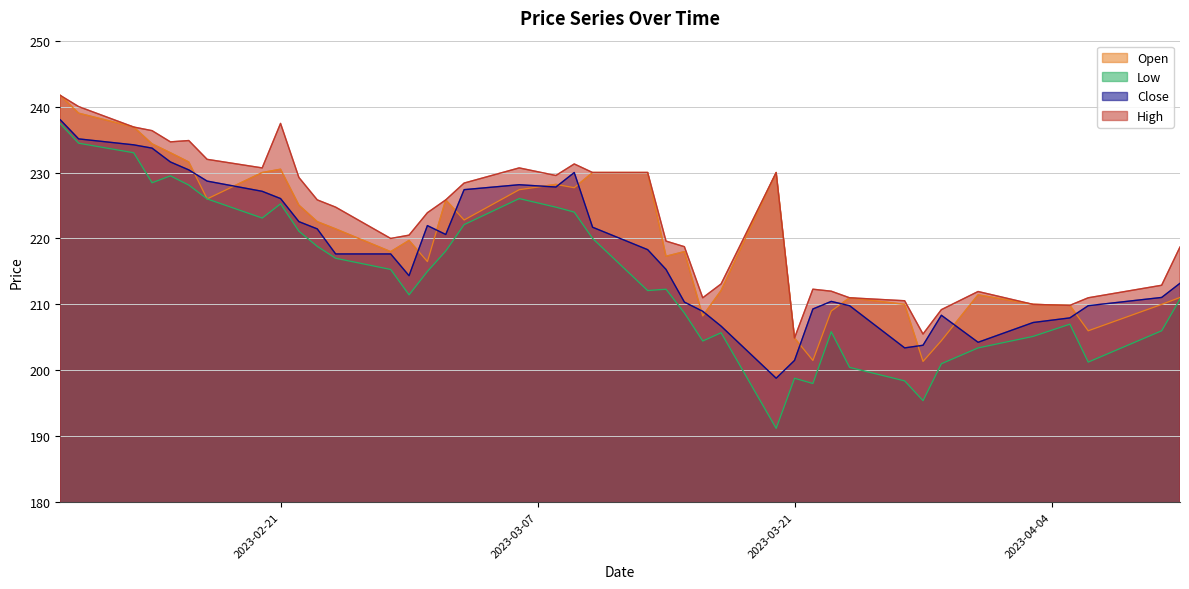

List the series in order of their overall mean, highest first.

High, Open, Close, Low